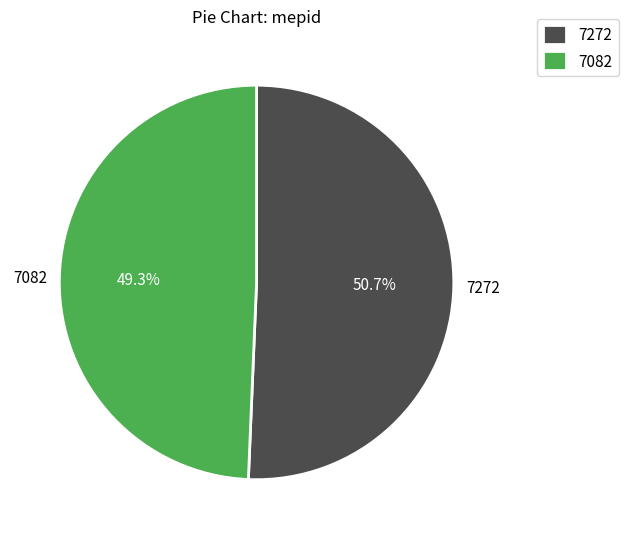

To the nearest percent, what percentage of the pie is 7272?

51%